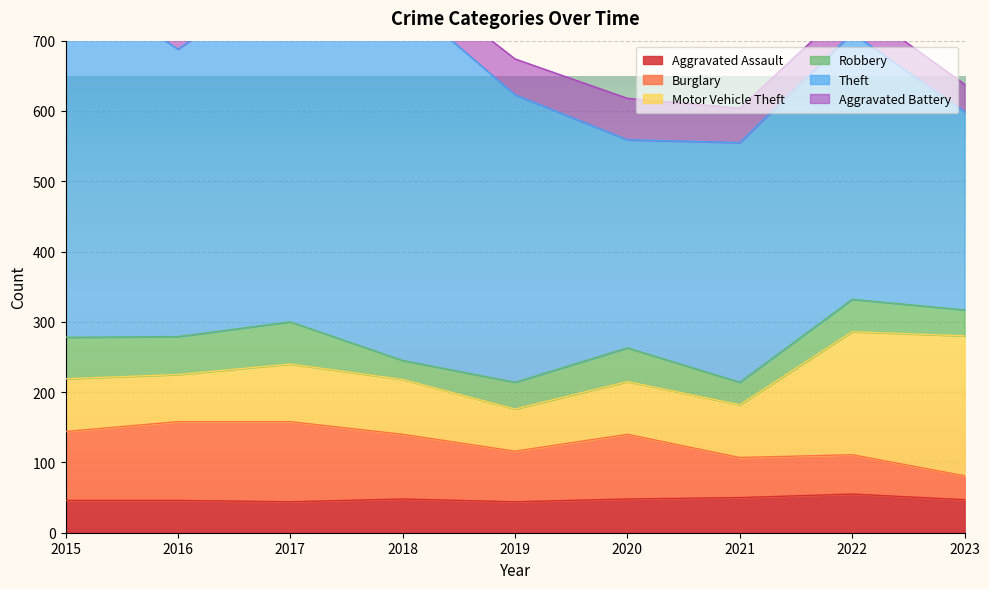

Where does the Robbery series first go above 46?

2015